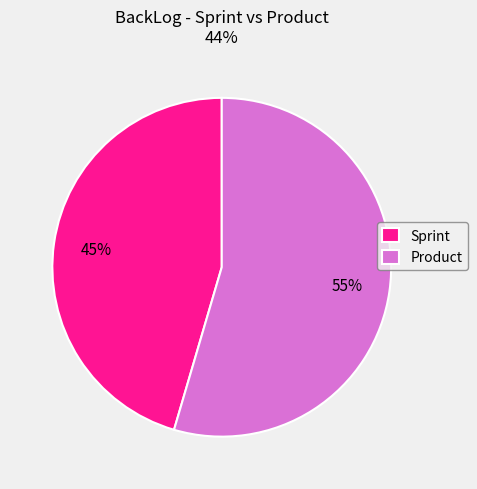

How many segments does this pie chart have?

2